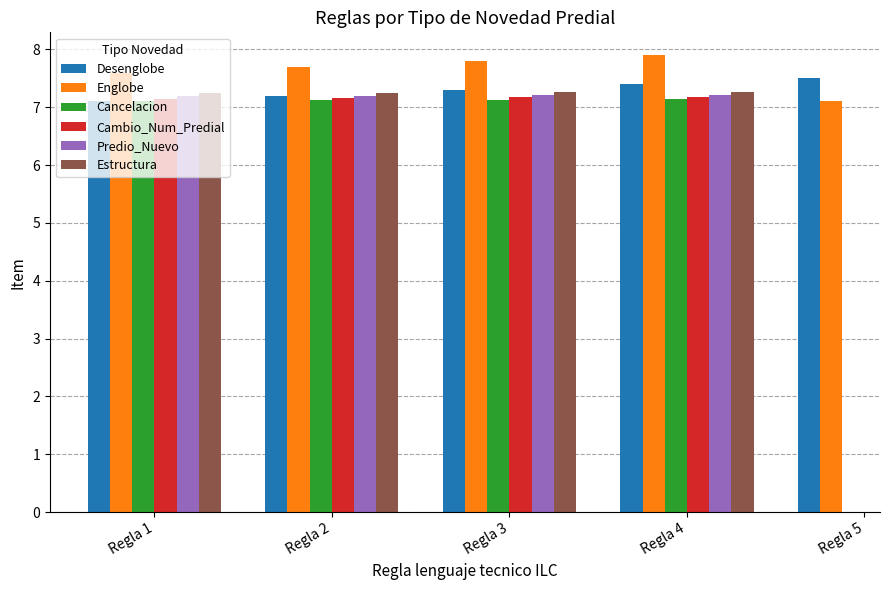

At which label does Estructura reach its minimum?

Regla 1